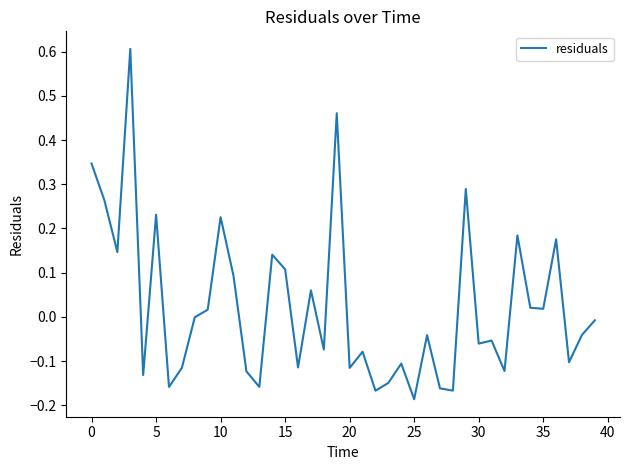

What is the maximum value shown in the chart?

0.6